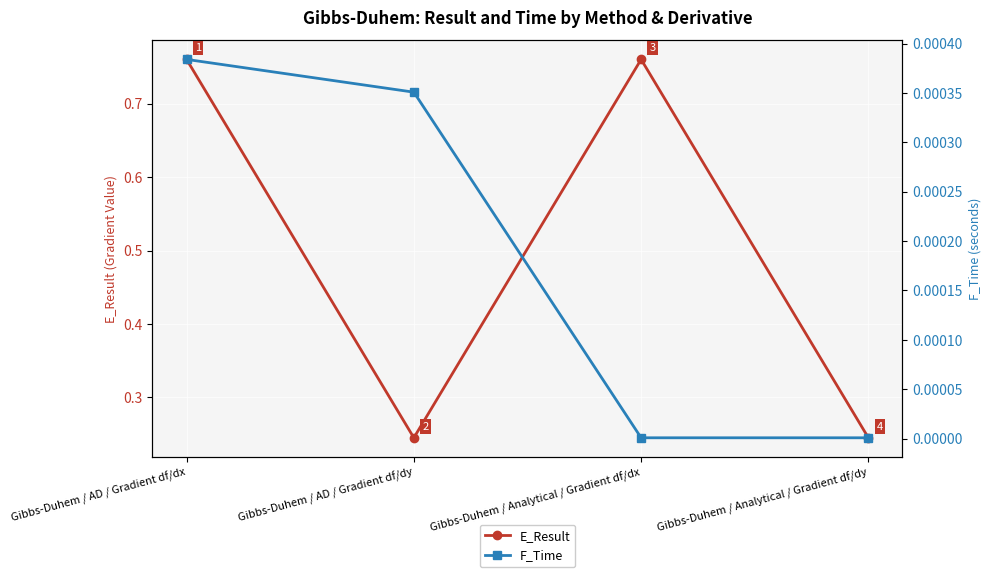

Which series has the largest range (max minus min)?

E_Result